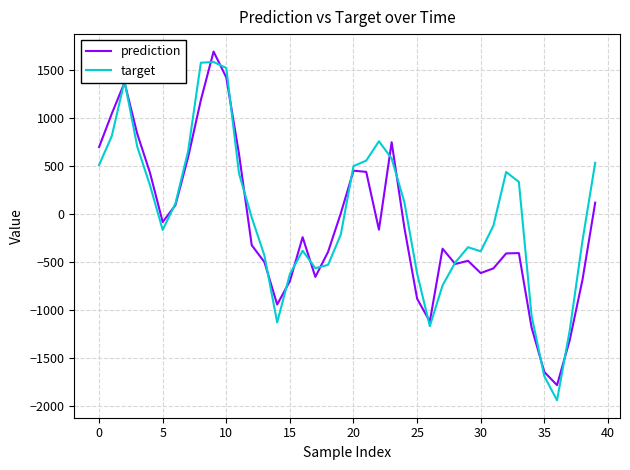

Which series has the widest spread of values?

target